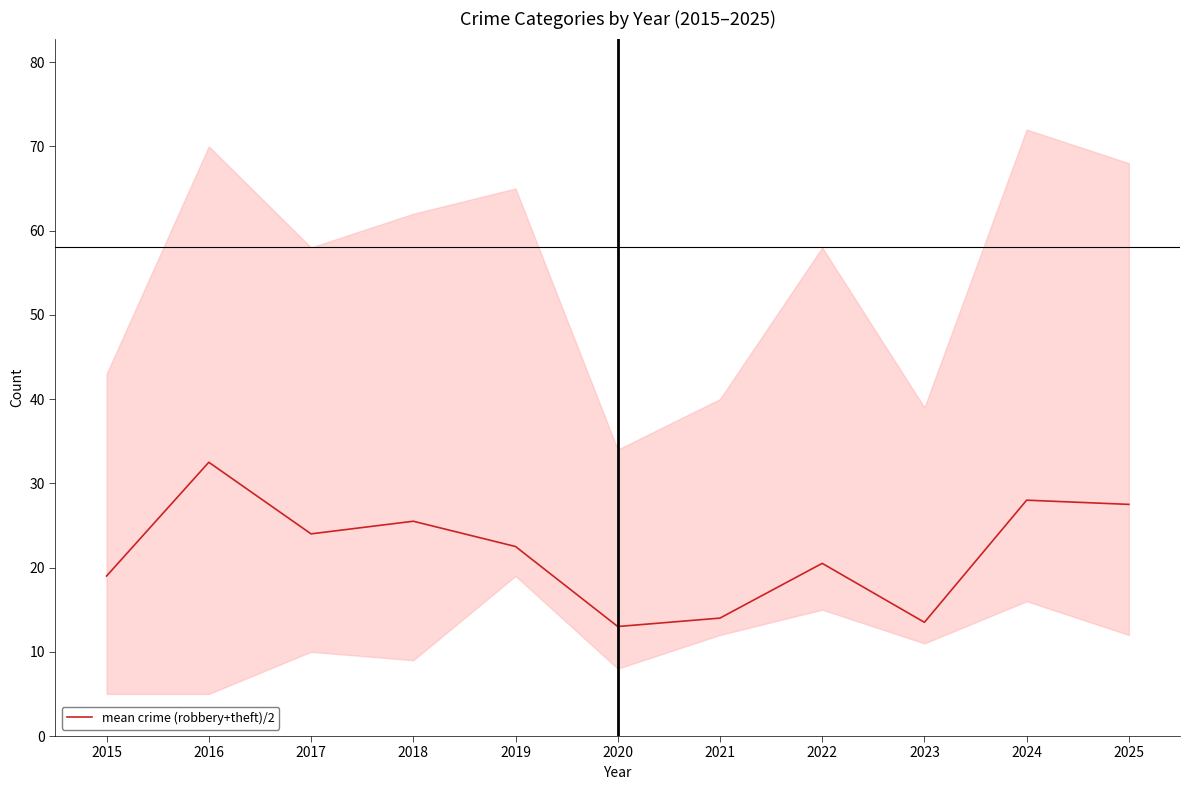

What is the value of the 11th point from the left?

27.5